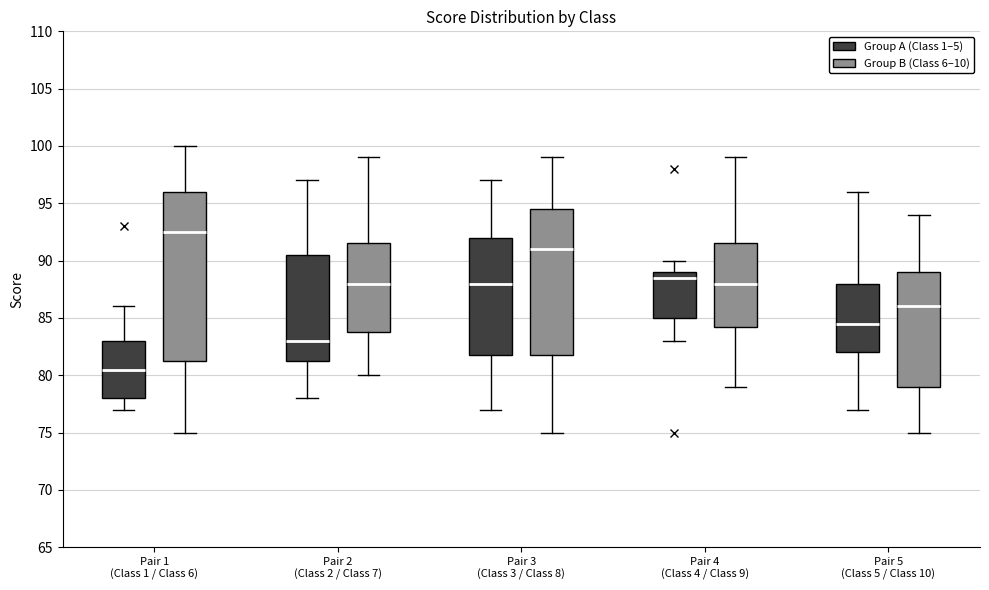

Reading left to right, transcribe this box plot: for each box, give where its median line is, the range the box spans, and where its two whiskers end, as read against the y-axis. The values are not printed on the chart, so give them approximately, as read against the axis.

Pair 1 (Class 1 / Class 6) (Group A (Class 1–5)): median 80.5, box 78.0 to 83.0, whiskers 77.0 to 86.0
Pair 1 (Class 1 / Class 6) (Group B (Class 6–10)): median 92.5, box 81.5 to 96.0, whiskers 75.0 to 100.0
Pair 2 (Class 2 / Class 7) (Group A (Class 1–5)): median 83.0, box 81.5 to 90.5, whiskers 78.0 to 97.0
Pair 2 (Class 2 / Class 7) (Group B (Class 6–10)): median 88.0, box 84.0 to 91.5, whiskers 80.0 to 99.0
Pair 3 (Class 3 / Class 8) (Group A (Class 1–5)): median 88.0, box 82.0 to 92.0, whiskers 77.0 to 97.0
Pair 3 (Class 3 / Class 8) (Group B (Class 6–10)): median 91.0, box 82.0 to 94.5, whiskers 75.0 to 99.0
Pair 4 (Class 4 / Class 9) (Group A (Class 1–5)): median 88.5, box 85.0 to 89.0, whiskers 83.0 to 90.0
Pair 4 (Class 4 / Class 9) (Group B (Class 6–10)): median 88.0, box 84.5 to 91.5, whiskers 79.0 to 99.0
Pair 5 (Class 5 / Class 10) (Group A (Class 1–5)): median 84.5, box 82.0 to 88.0, whiskers 77.0 to 96.0
Pair 5 (Class 5 / Class 10) (Group B (Class 6–10)): median 86.0, box 79.0 to 89.0, whiskers 75.0 to 94.0